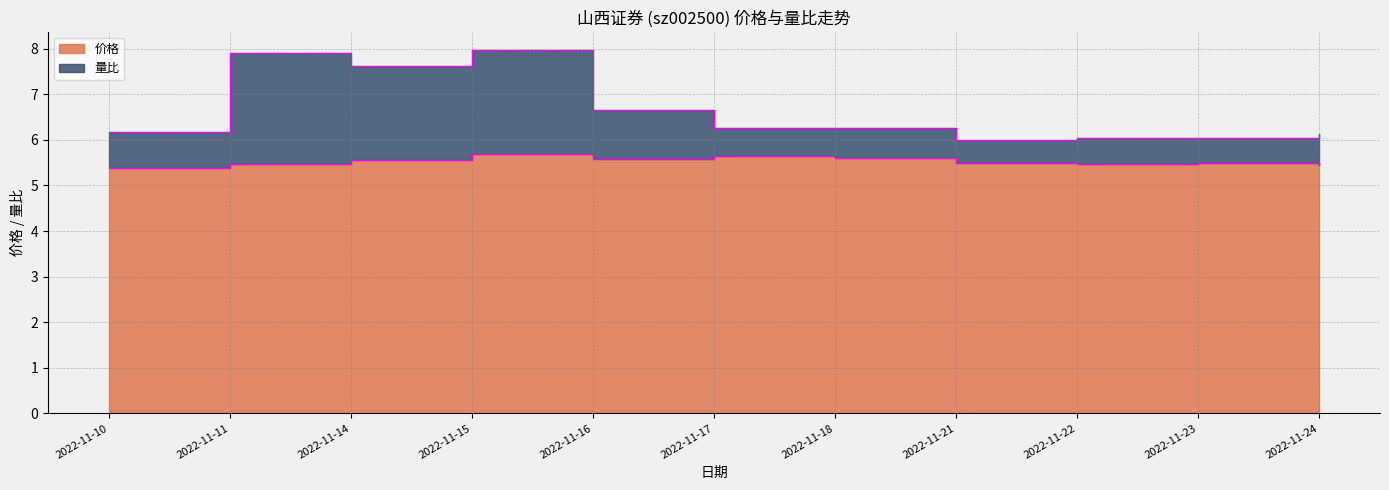

In 价格, how many points are higher than both neighbors (excluding endpoints)?

3